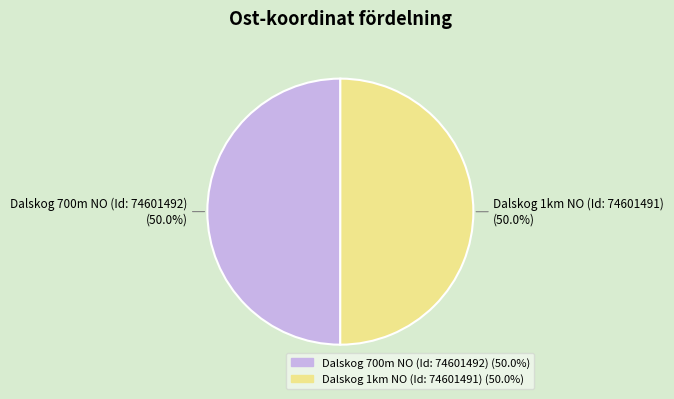

What is the total percentage of Dalskog 700m NO (Id: 74601492) and Dalskog 1km NO (Id: 74601491)?

100.0%